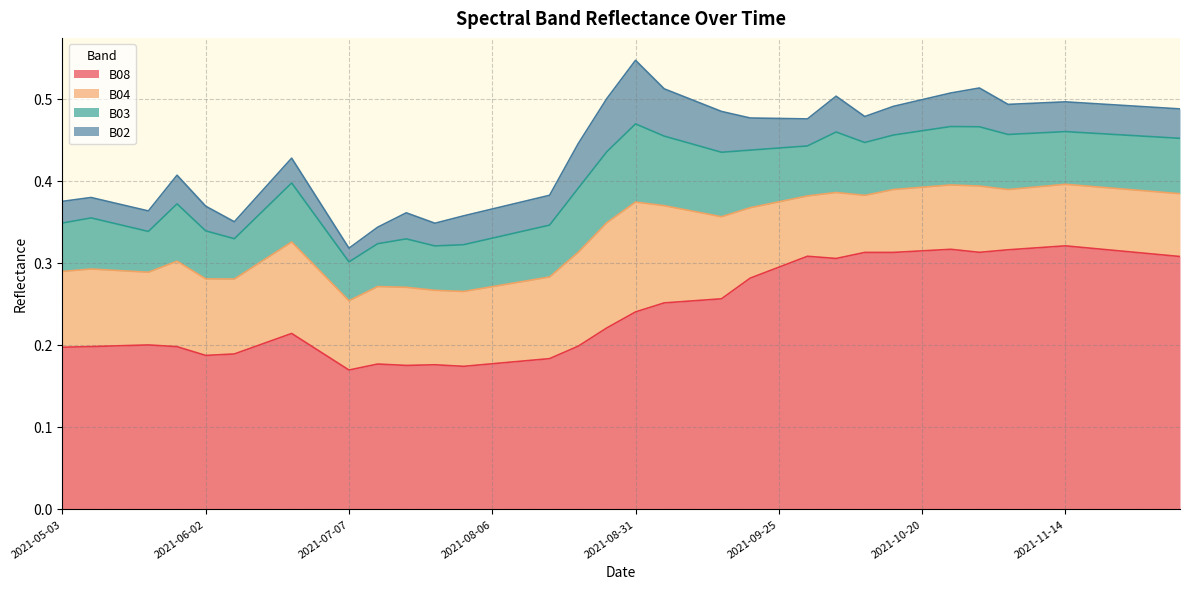

Which label corresponds to the smallest value in the chart?

2021-07-07